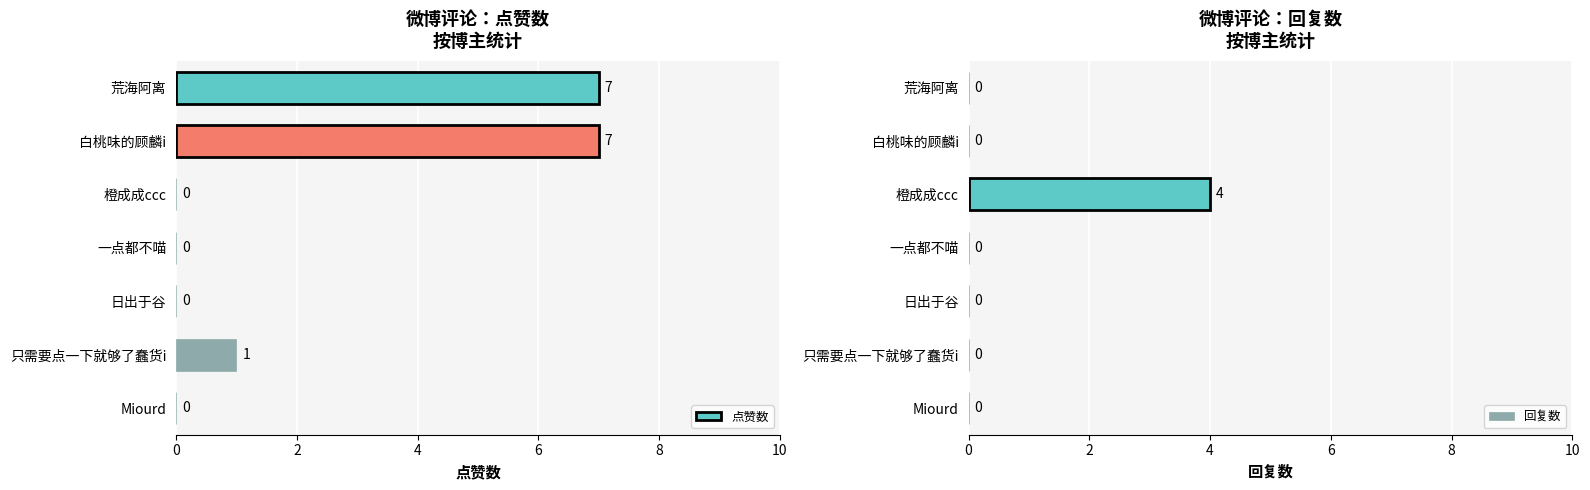

What is the highest value of the 点赞数 series?

7